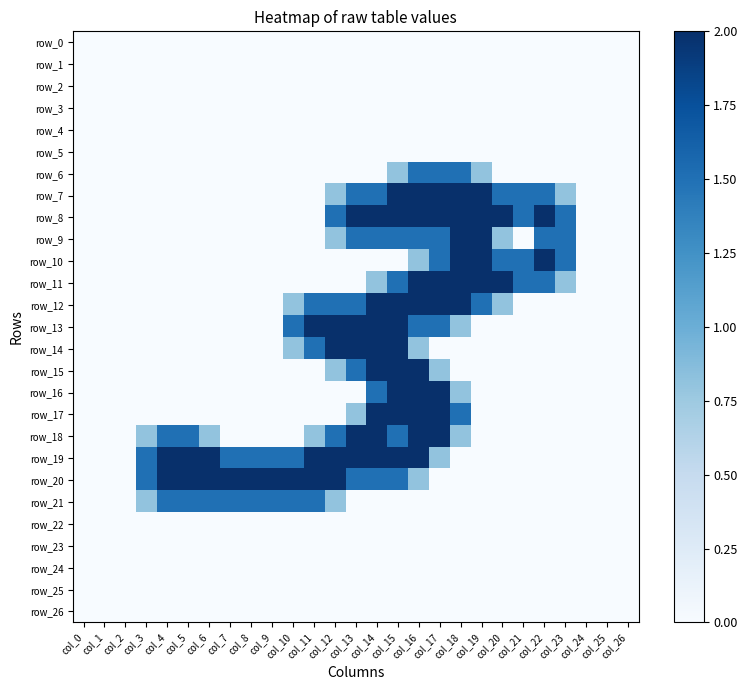

Rank the series at col_22 from lowest to highest value.

row_0, row_1, row_2, row_3, row_4, row_5, row_6, row_12, row_13, row_14, row_15, row_16, row_17, row_18, row_19, row_20, row_21, row_22, row_23, row_24, row_25, row_26, row_7, row_9, row_11, row_8, row_10